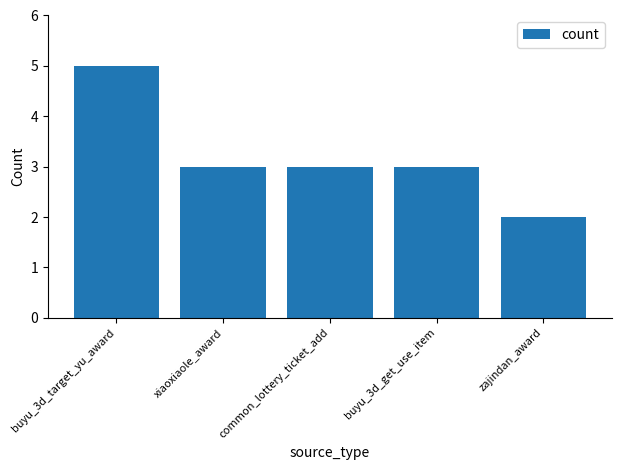

The chart shows a value of 2 at buyu_3d_target_yu_award. True or false?

False